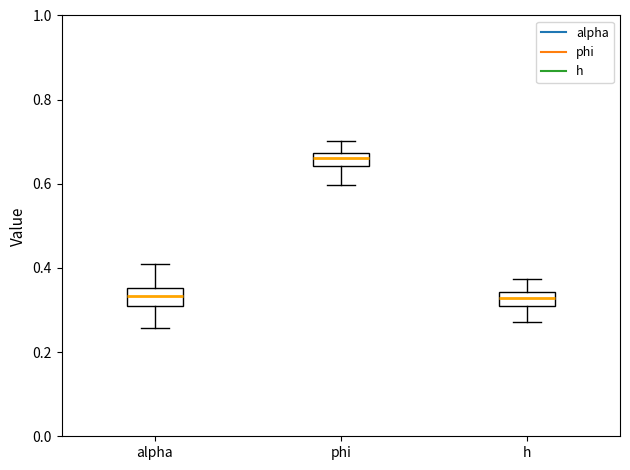

Which box has the highest median line?

phi